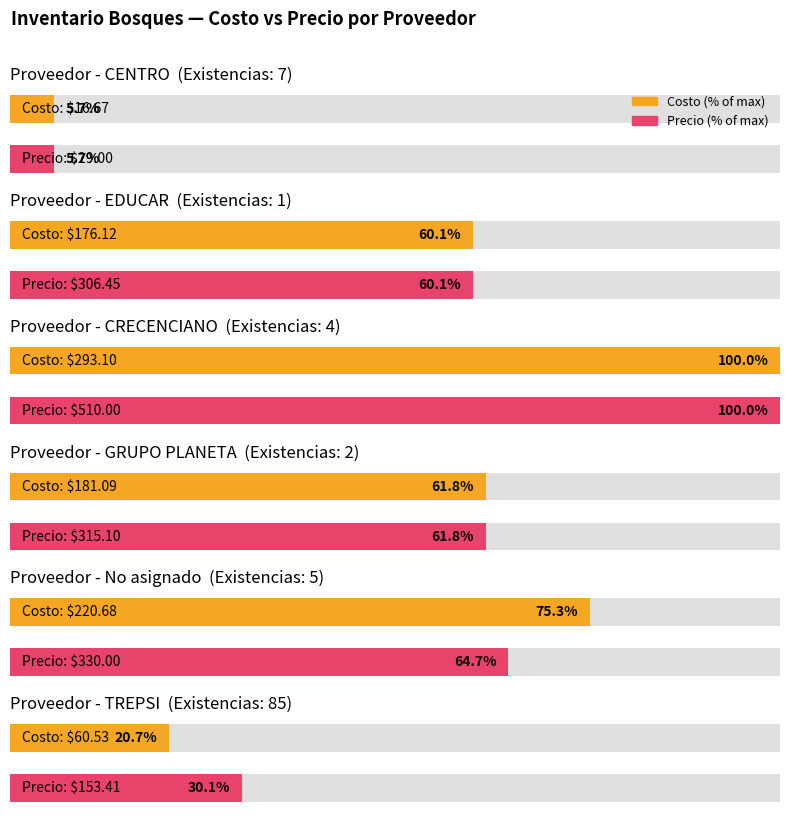

The Total Existencias series shows 1.6 at No asignado. True or false?

False